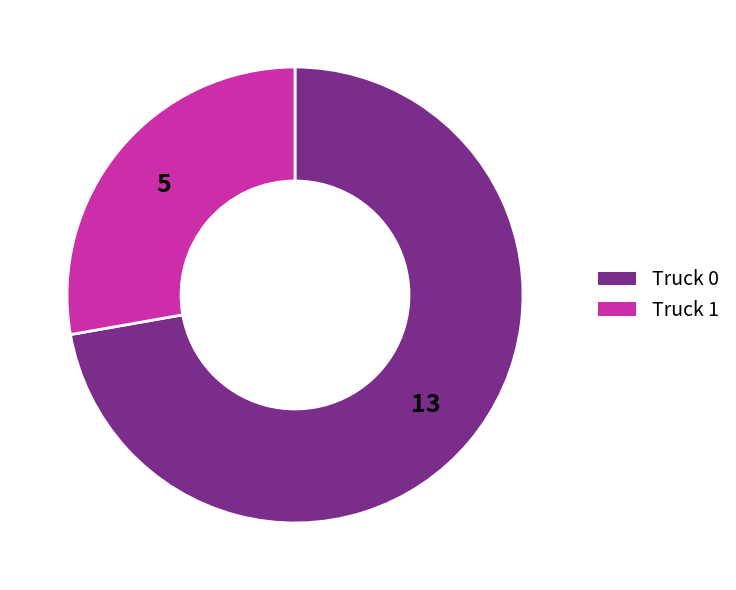

Which category has the biggest portion of the pie?

Truck 0